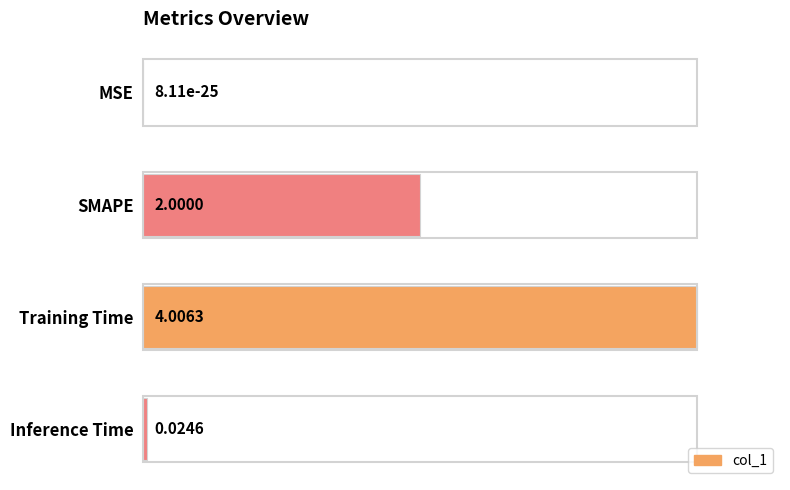

What is the change in value from SMAPE to Inference Time?

-0.5